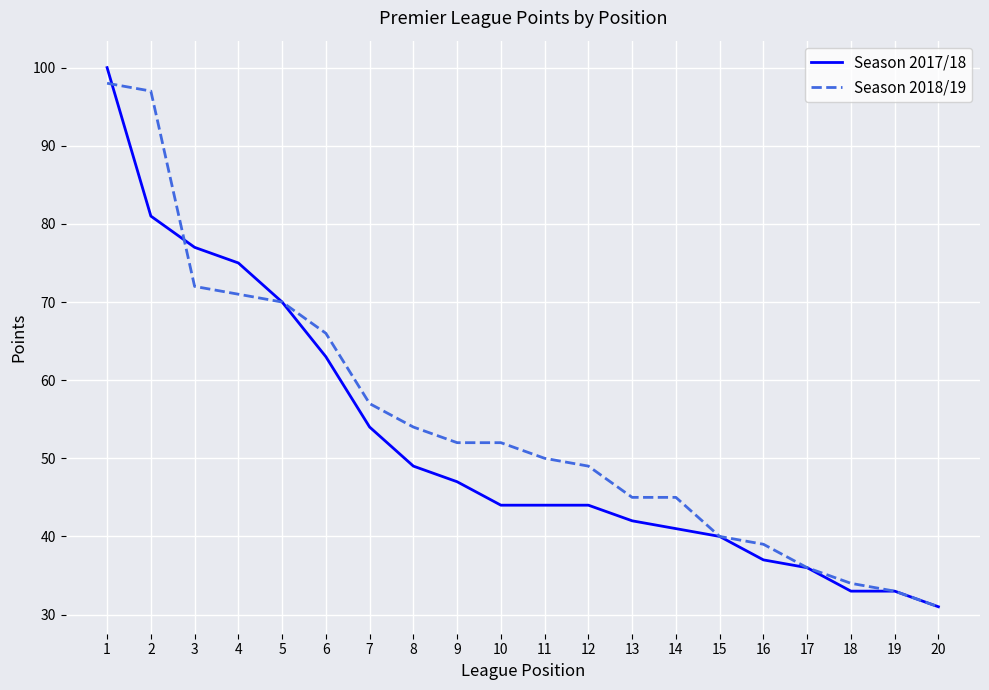

What is the total value across all series at 8?

103